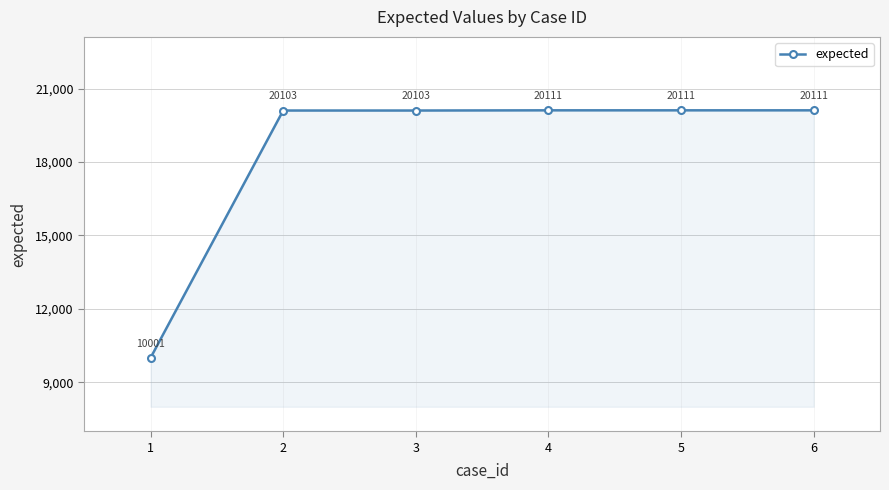

What is the change in value from 3 to 4?

+8